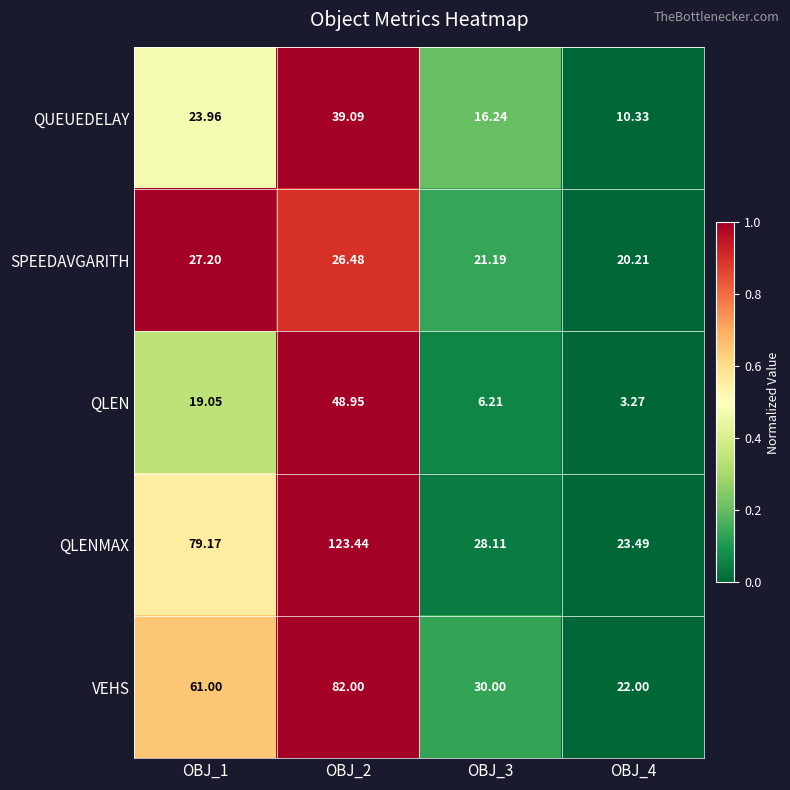

Which series has the widest spread of values?

QLENMAX